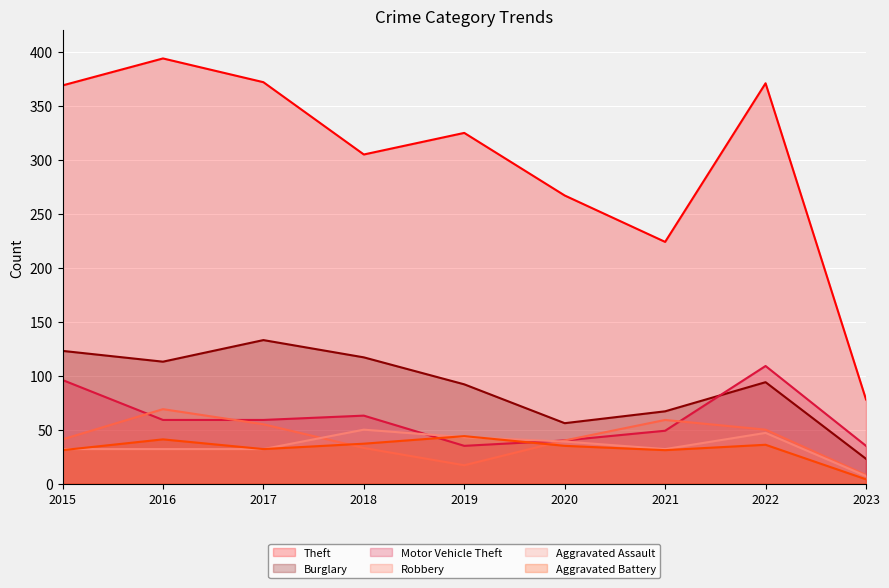

Which series has the largest total across all categories?

Theft